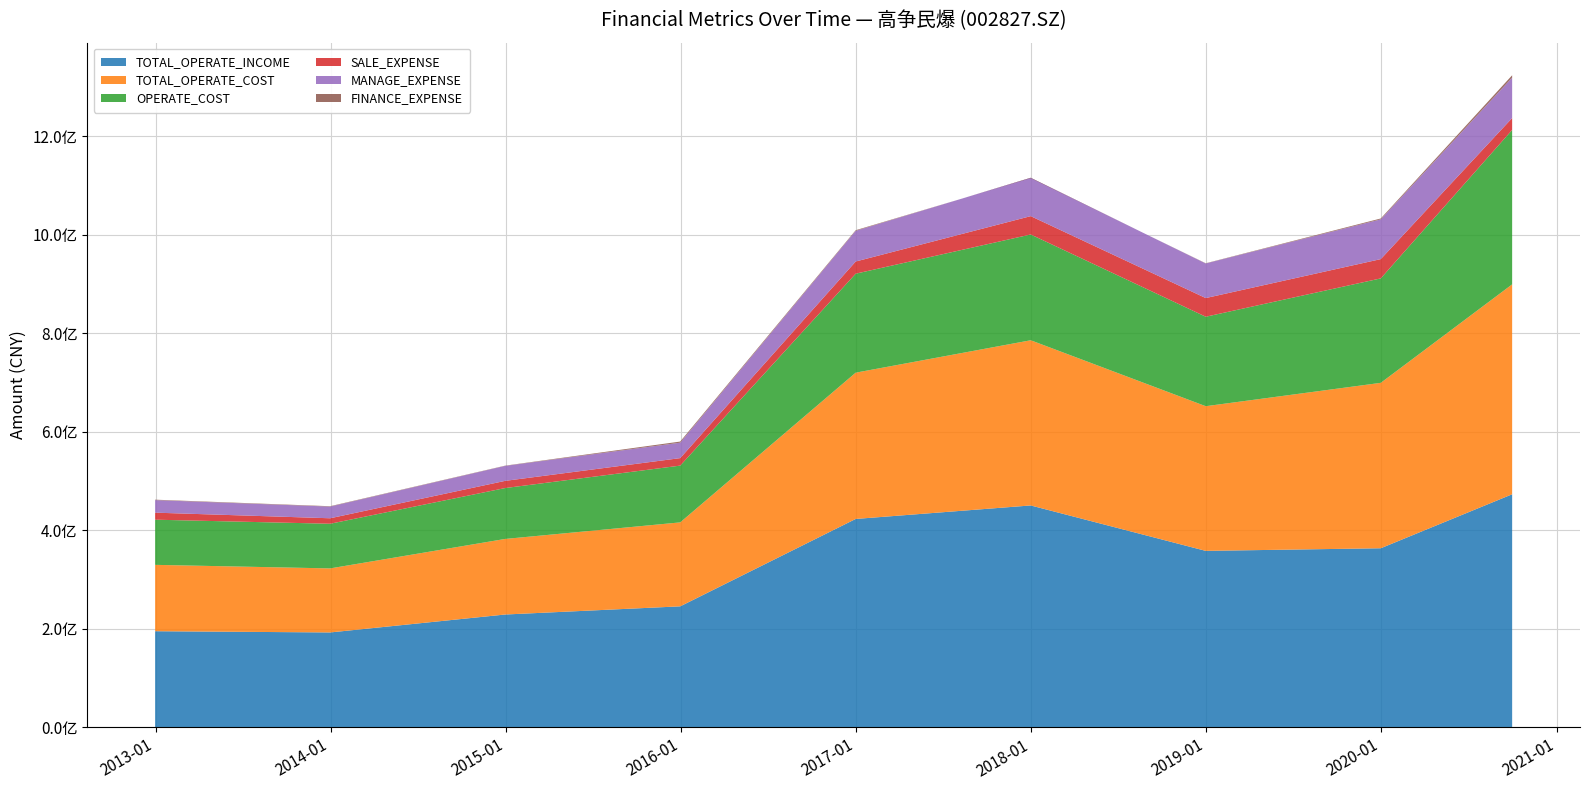

Reading left to right, what are all the values shown in this chart?

TOTAL_OPERATE_INCOME: 195147156.3	192652663.8	229049702.7	245626457.8	423008067.1	450386398.8	358213382.6	363520451.4	473059920.5
TOTAL_OPERATE_COST: 134688625.8	129973245.1	153378271.7	170403603.6	296870508.9	335269002.4	293624031.6	335720358.9	426046309.6
OPERATE_COST: 91665373.6	90630376.7	103276330.5	115214899.2	200899138.2	214683420.3	181577751.2	211971422.8	313410415.6
SALE_EXPENSE: 14276432.8	11128269.0	14597356.4	15200902.8	24725850.1	37229638.3	37876561.6	39145374.9	24123383.8
MANAGE_EXPENSE: 25469127.2	23686317.5	30382568.2	31346649.5	62270528.2	77851017.9	70196590.1	80684893.5	82071729.9
FINANCE_EXPENSE: 857227.5	769900.3	487251.3	2269712.7	1223315.8	-769002.6	440506.7	1762610.7	4752454.8